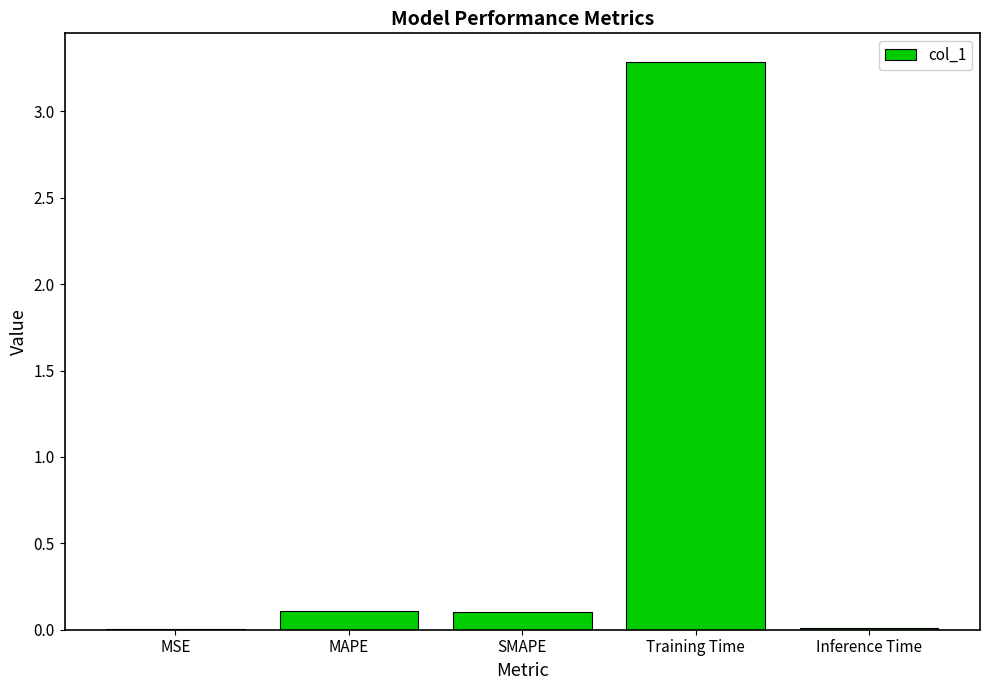

Which has a higher value, SMAPE or Inference Time?

SMAPE